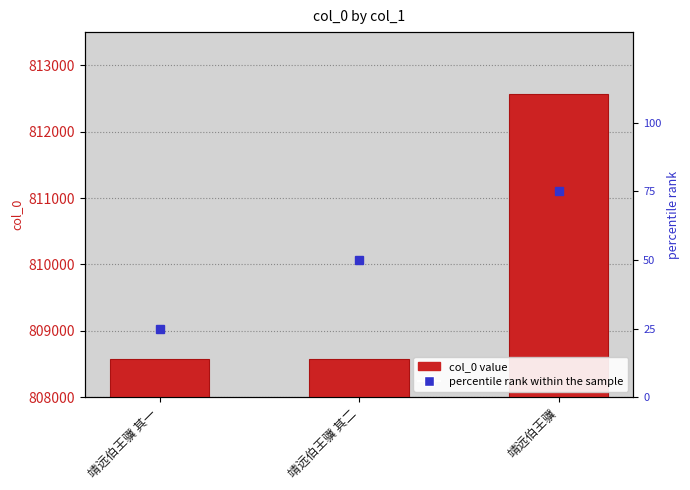

What is the sum of the values at 靖远伯王骥 and 靖远伯王骥 其一?

1621137